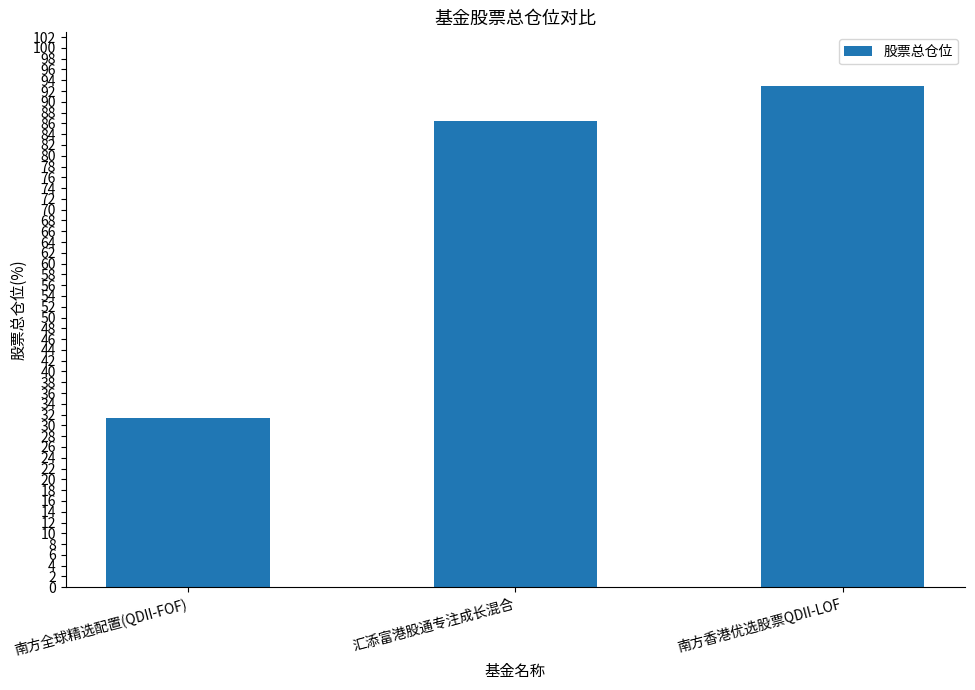

How many bars are there in total?

3